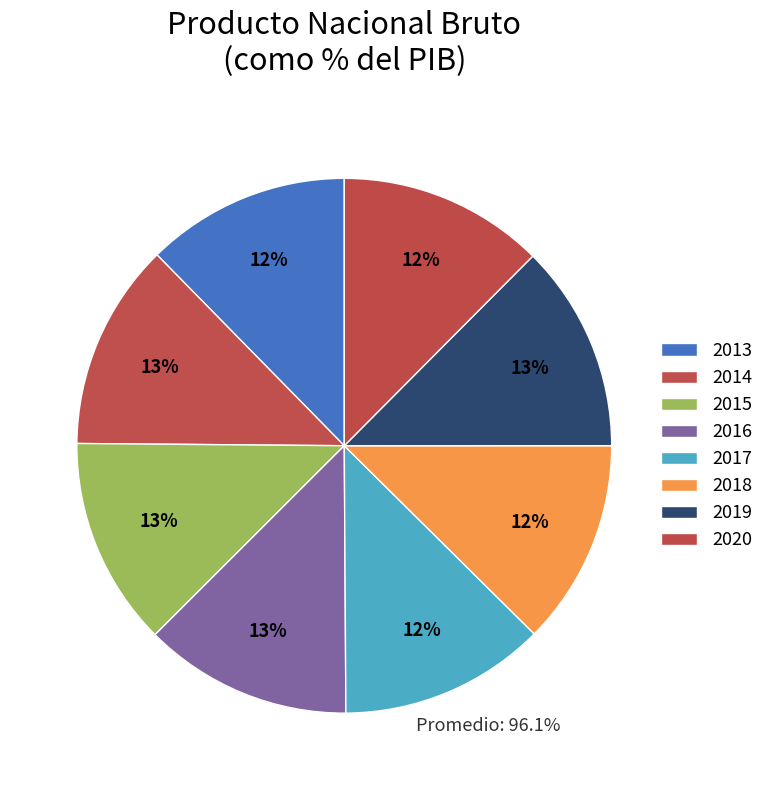

Does 2018 represent more than half of the total?

No